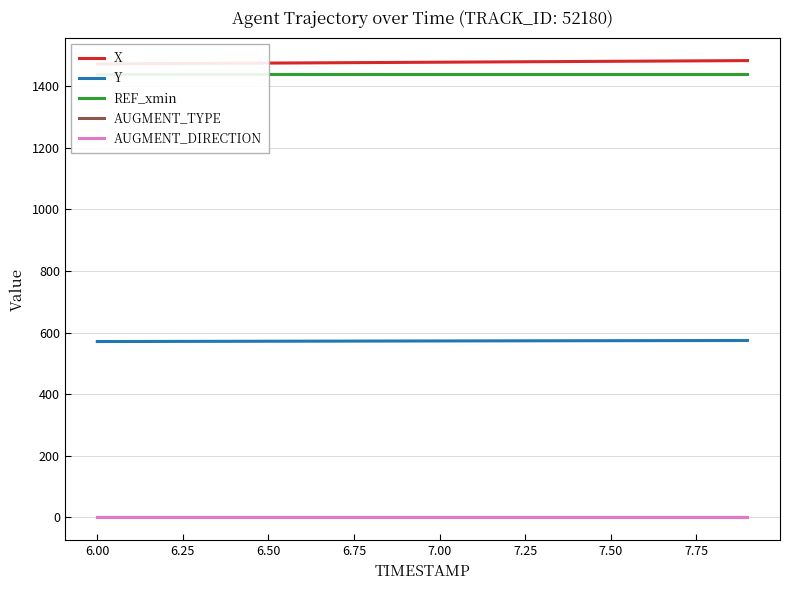

Is the value of AUGMENT_TYPE at 13 greater than the value of Y at 14?

No